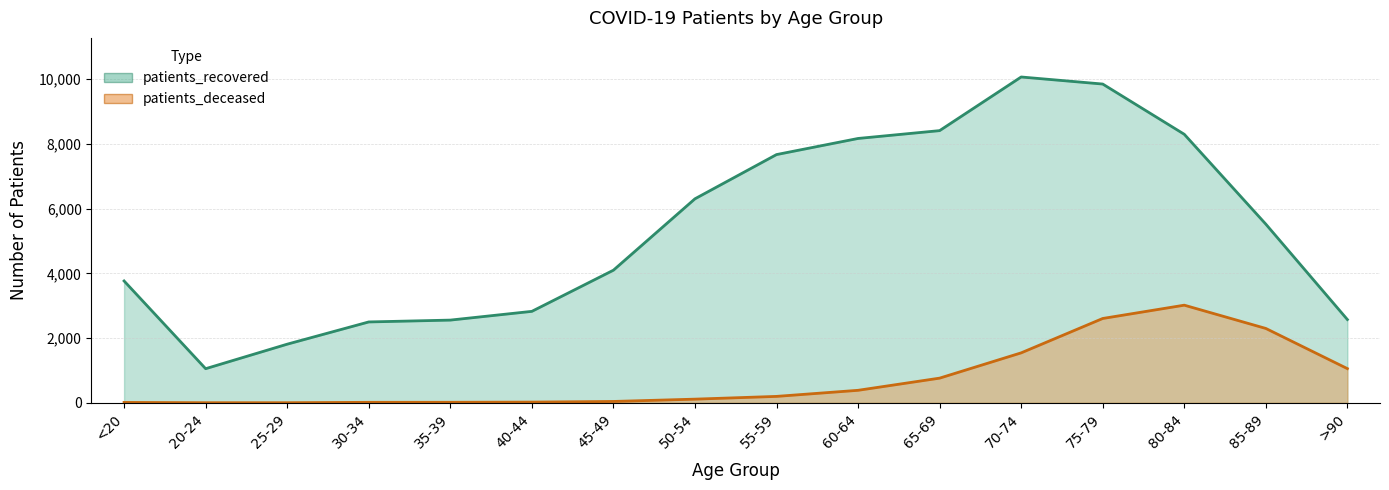

The patients_deceased series shows 198 at 55-59. True or false?

True